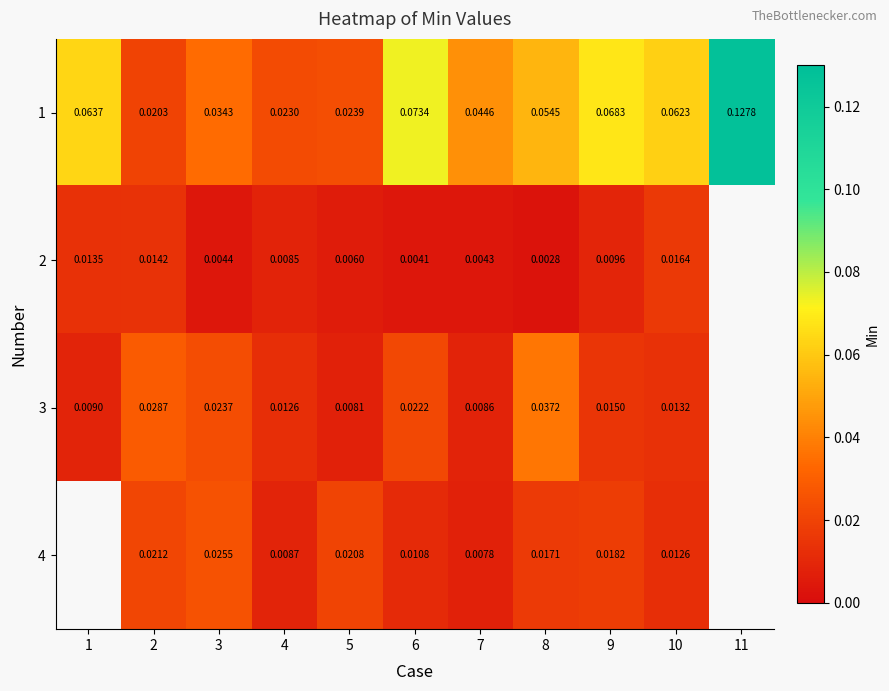

Is the value of 3 at 3 greater than the value of 1 at 6?

No